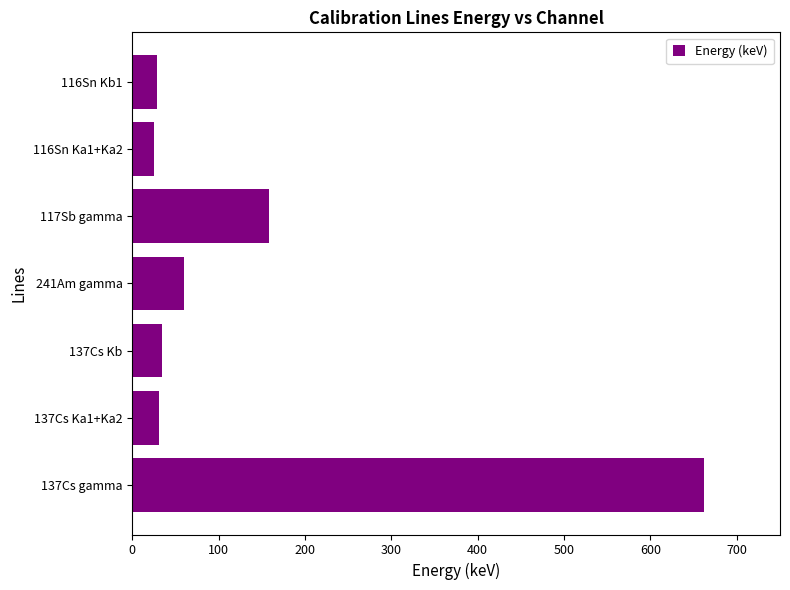

Is it true that the value at 241Am gamma is 26.8?

False